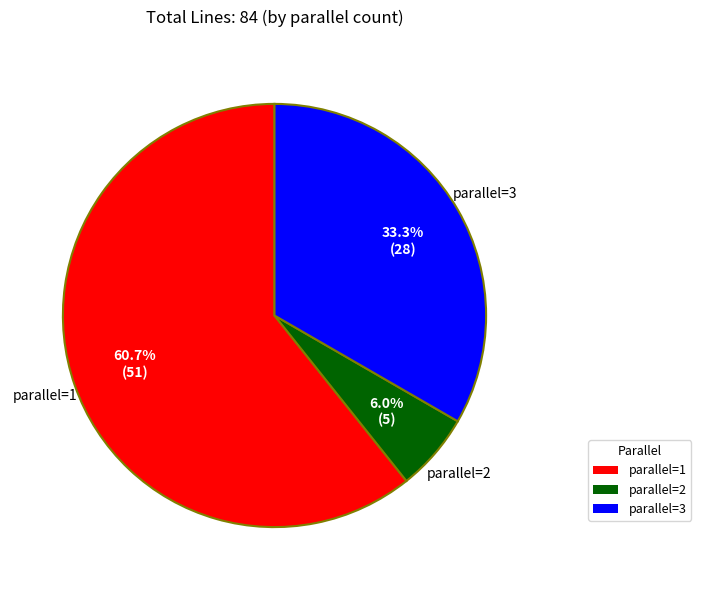

How many segments does this pie chart have?

3